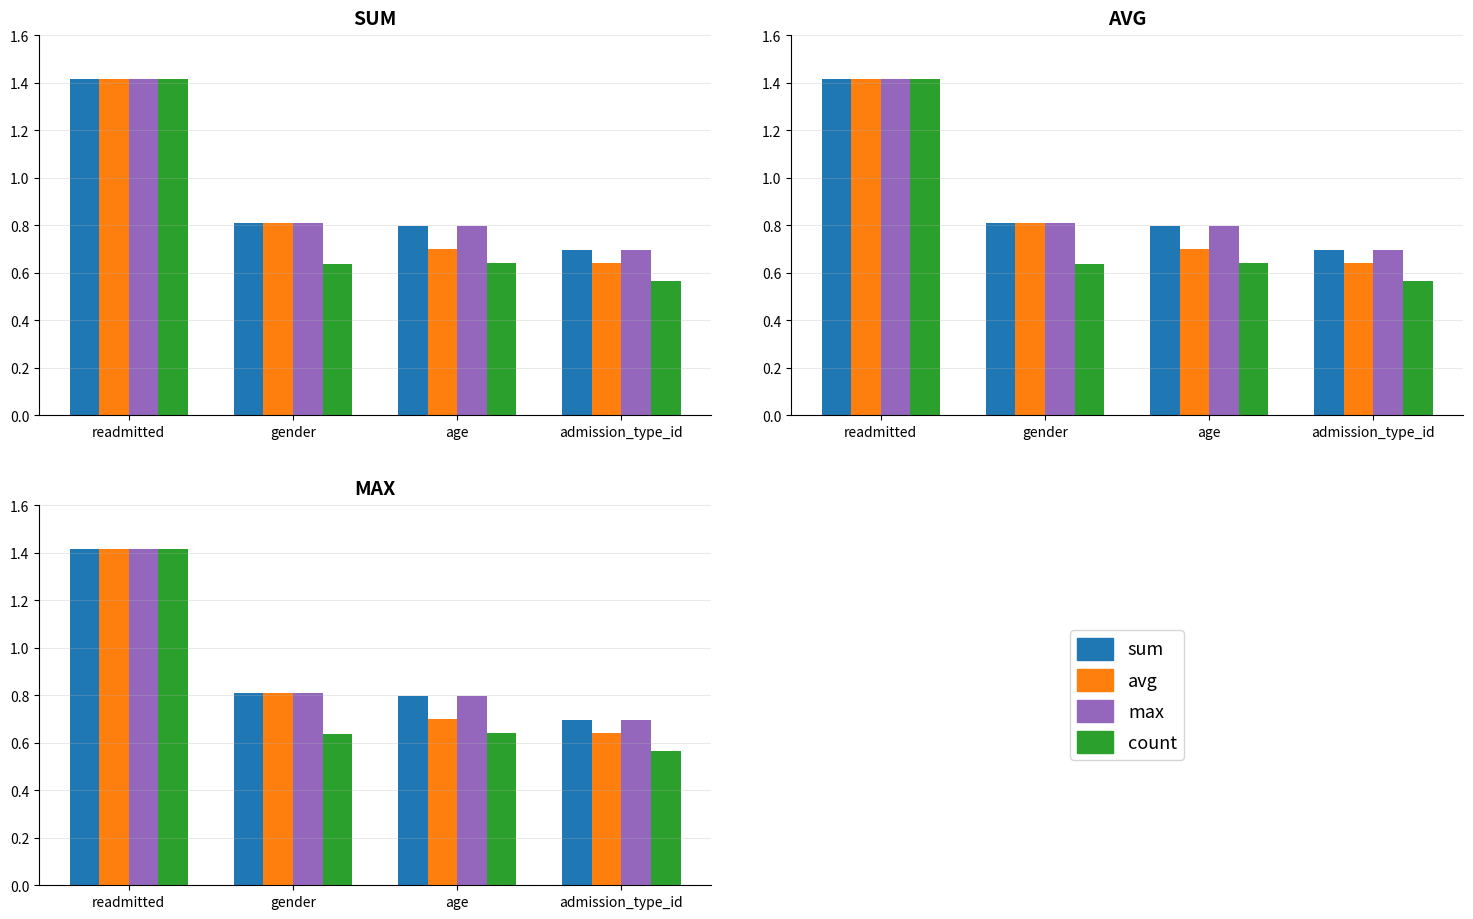

At which category does the chart reach its peak across all series?

readmitted